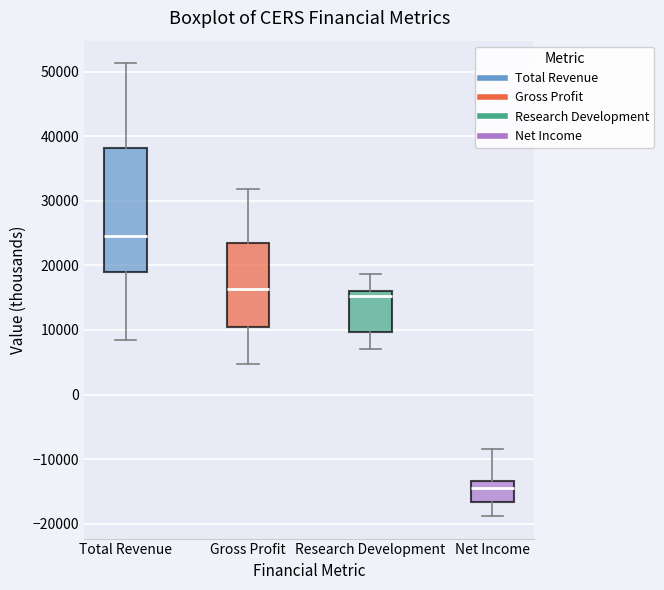

Where does the lower whisker of the box for Total Revenue end on the y-axis? The values are not printed on the chart, so give them approximately, as read against the axis.

8000